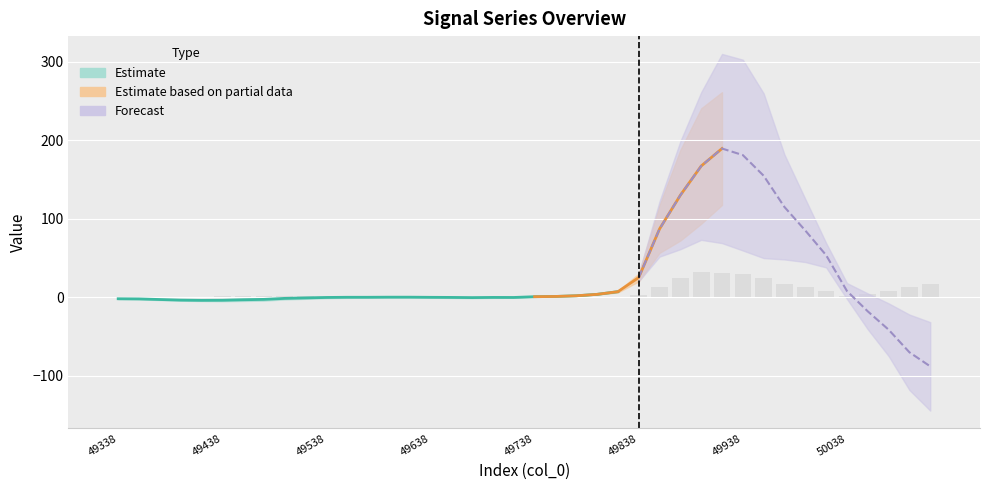

What is the sum of all col_5 values?

492.9